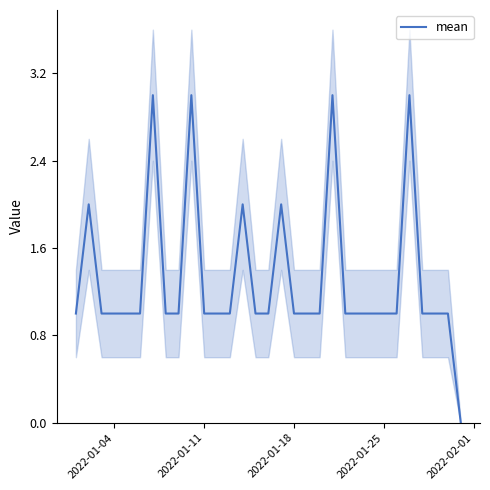

How many lines are shown in the chart?

1